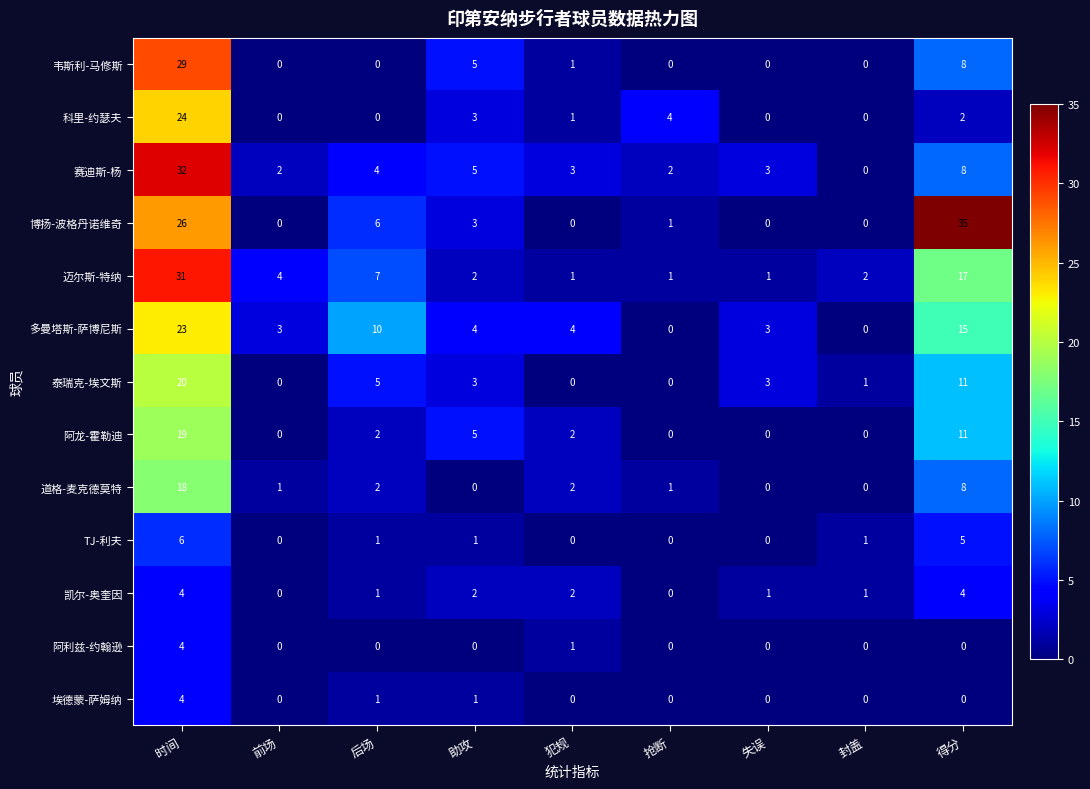

Between 后场 and 封盖, which series saw the biggest shift?

多曼塔斯-萨博尼斯